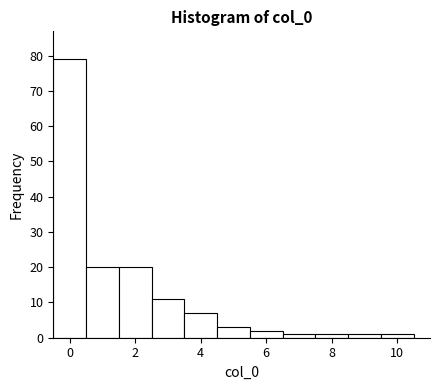

Over which range of the x-axis is the bar tallest?

-0.5 to 0.5